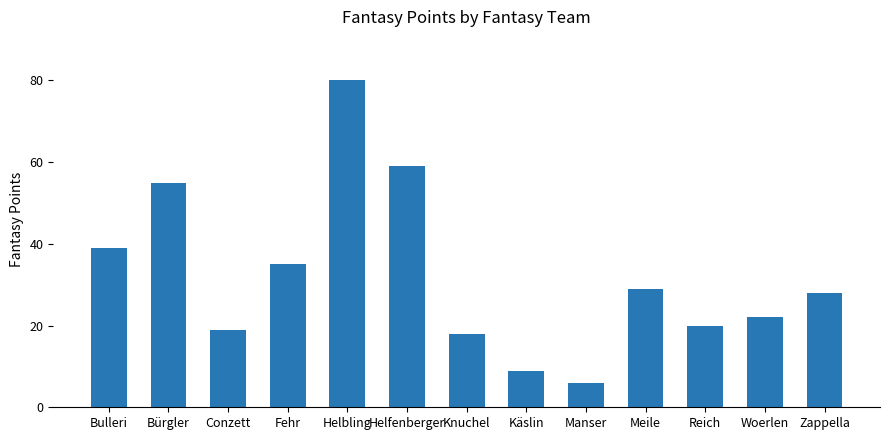

At which category does the chart reach its peak across all series?

Helbling